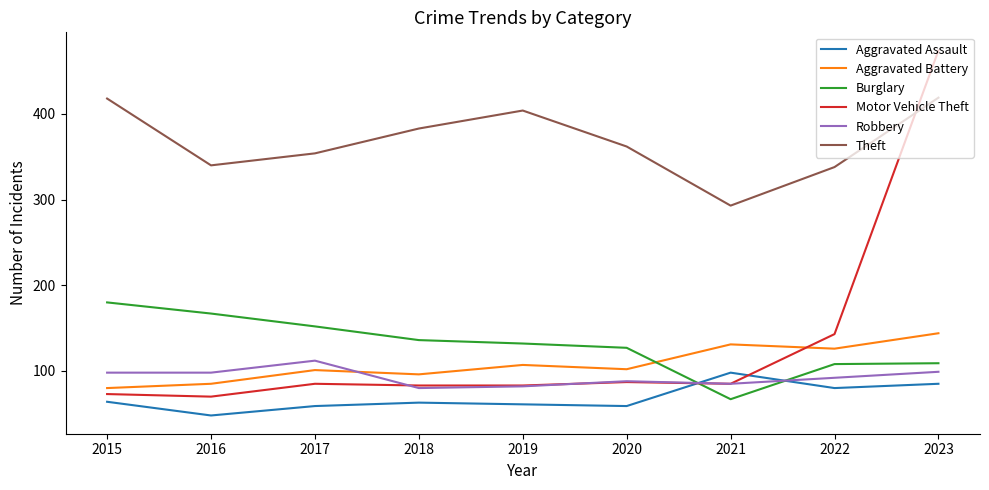

At which category does Aggravated Battery reach its first local valley?

2018